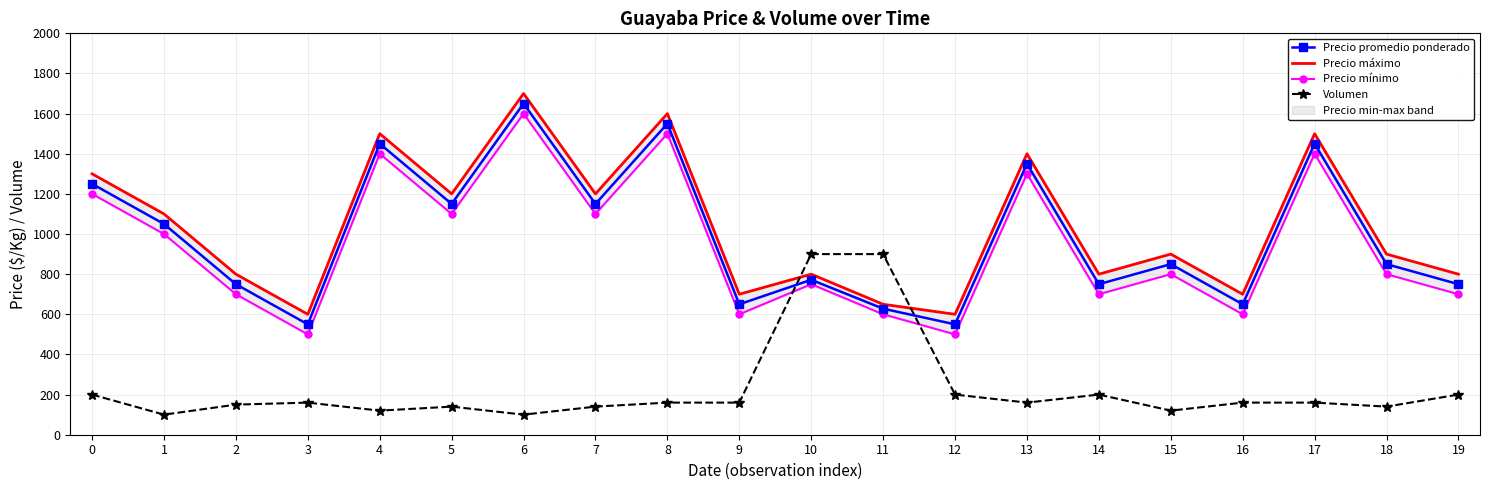

What is the average value of the Precio promedio ponderado series?

990